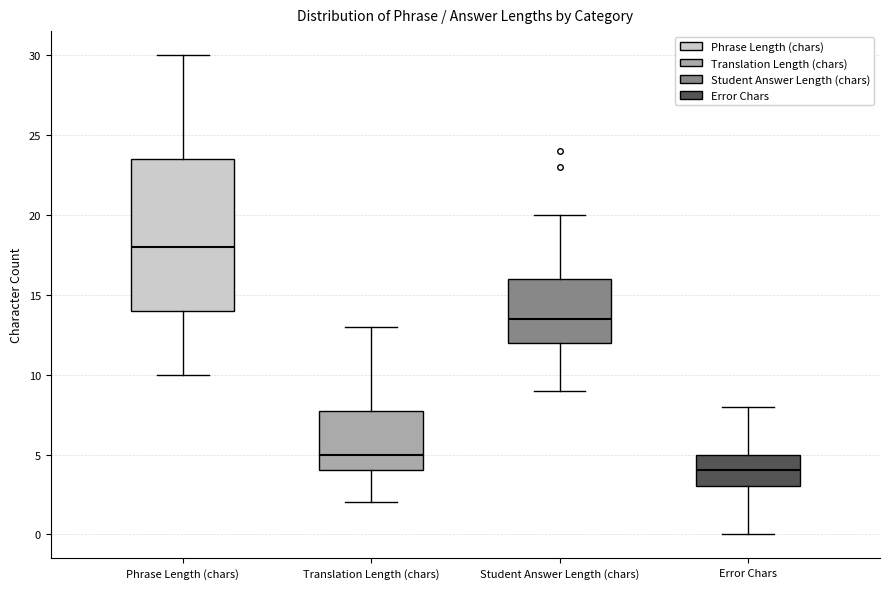

Reading left to right, transcribe this box plot: for each box, give where its median line is, the range the box spans, and where its two whiskers end, as read against the y-axis. The values are not printed on the chart, so give them approximately, as read against the axis.

Phrase Length (chars): median 18.0, box 14.0 to 23.5, whiskers 10.0 to 30.0
Translation Length (chars): median 5.0, box 4.0 to 8.0, whiskers 2.0 to 13.0
Student Answer Length (chars): median 13.5, box 12.0 to 16.0, whiskers 9.0 to 20.0
Error Chars: median 4.0, box 3.0 to 5.0, whiskers 0.0 to 8.0